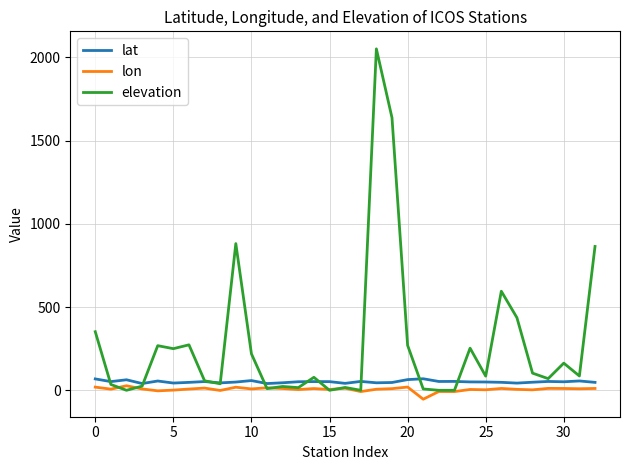

How many series are shown in this chart?

3